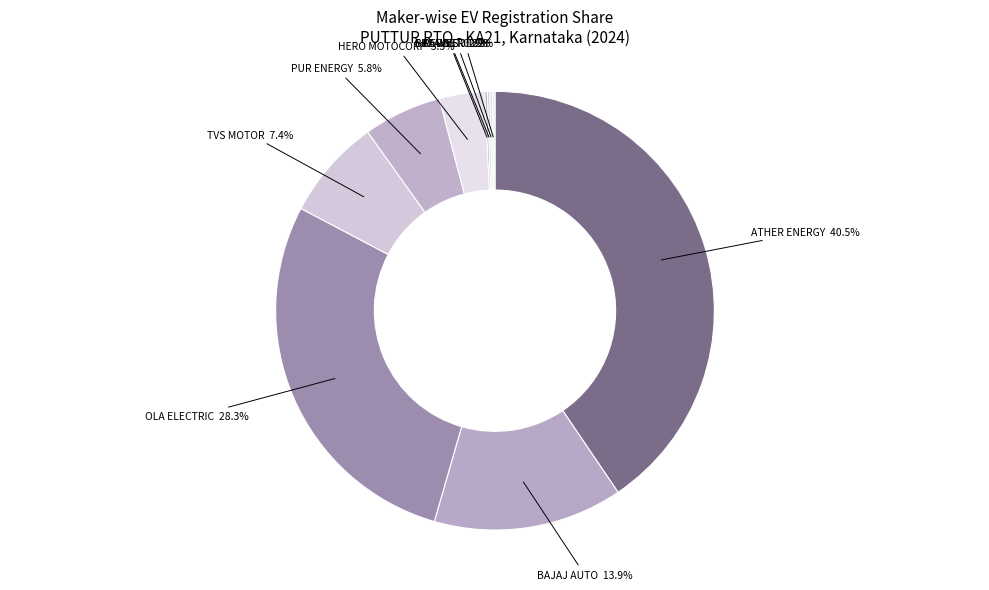

Which slice is the largest?

ATHER ENERGY